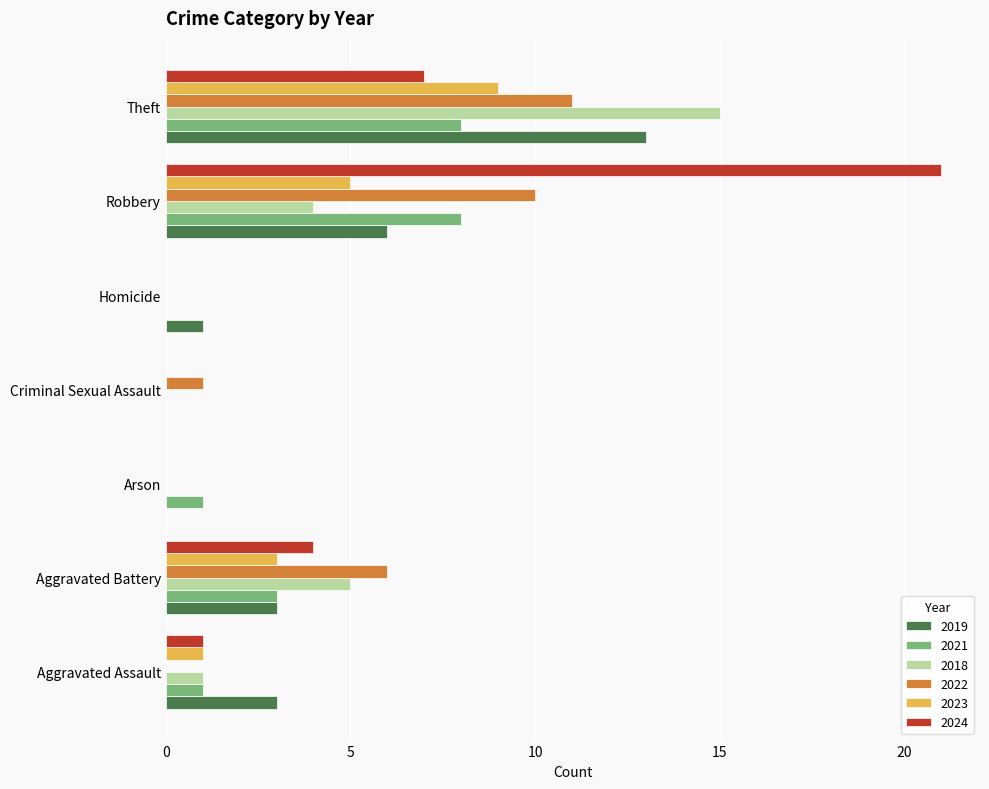

Which series has the largest total across all categories?

2024